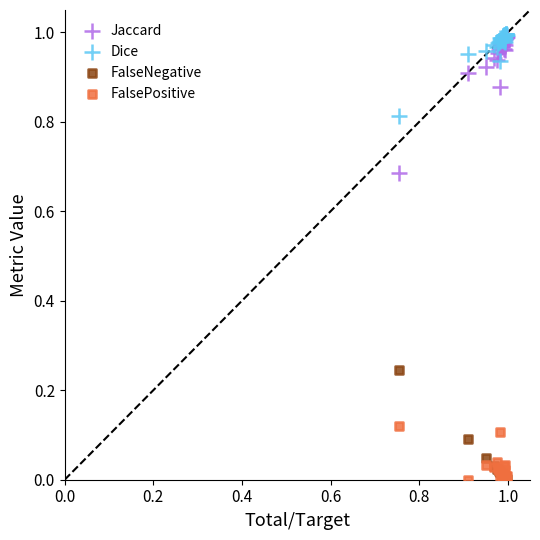

What are all the series names shown in the legend?

Jaccard, Dice, FalseNegative, FalsePositive